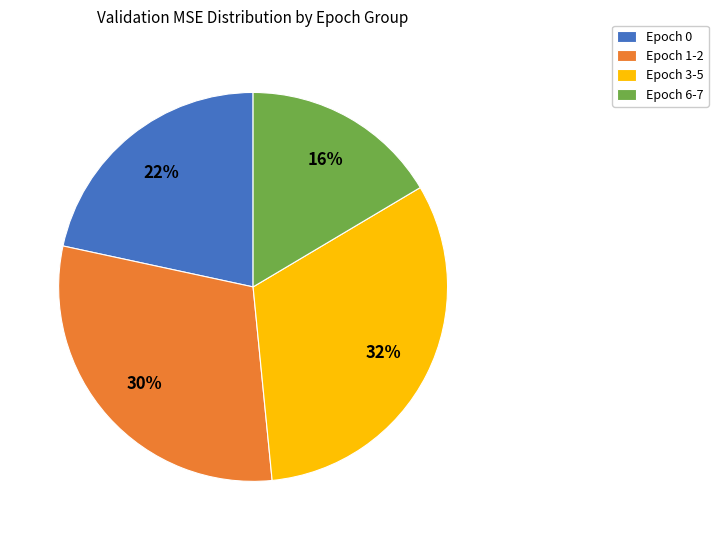

How many segments does this pie chart have?

4